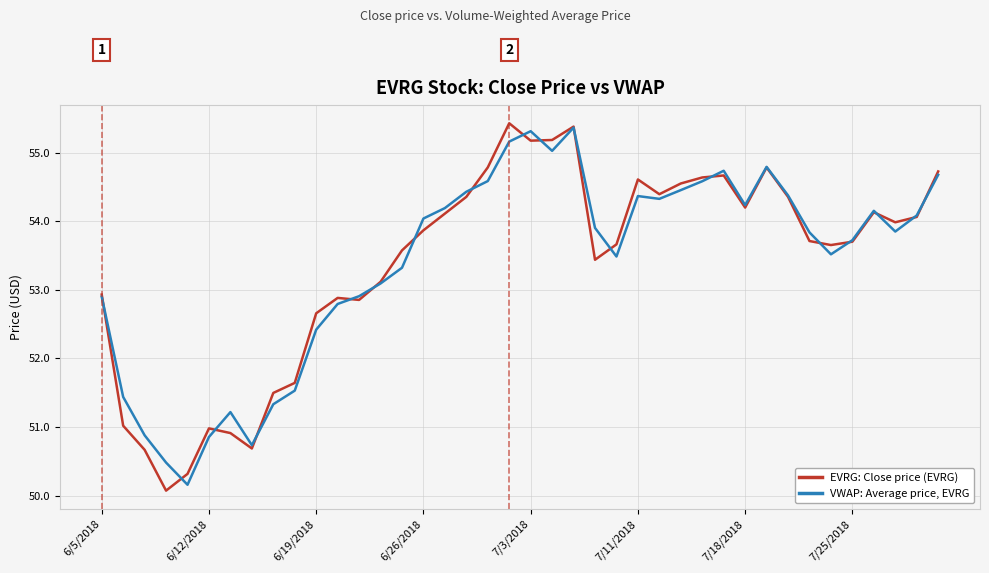

What is the maximum value shown in the chart?

55.4